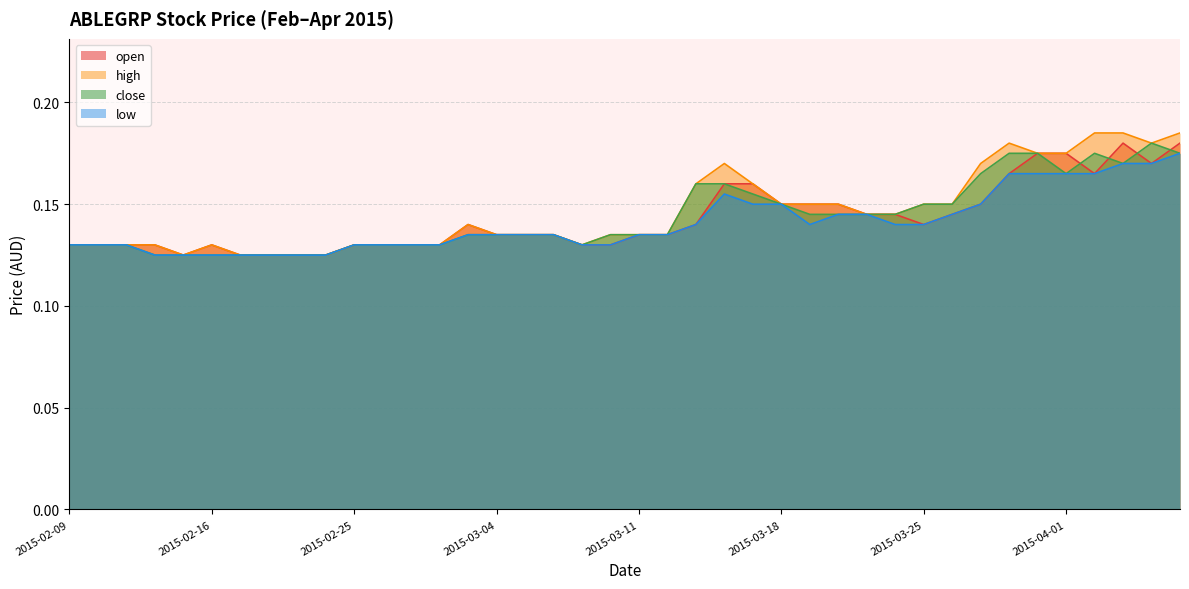

True or false: close and low cross at least once.

False